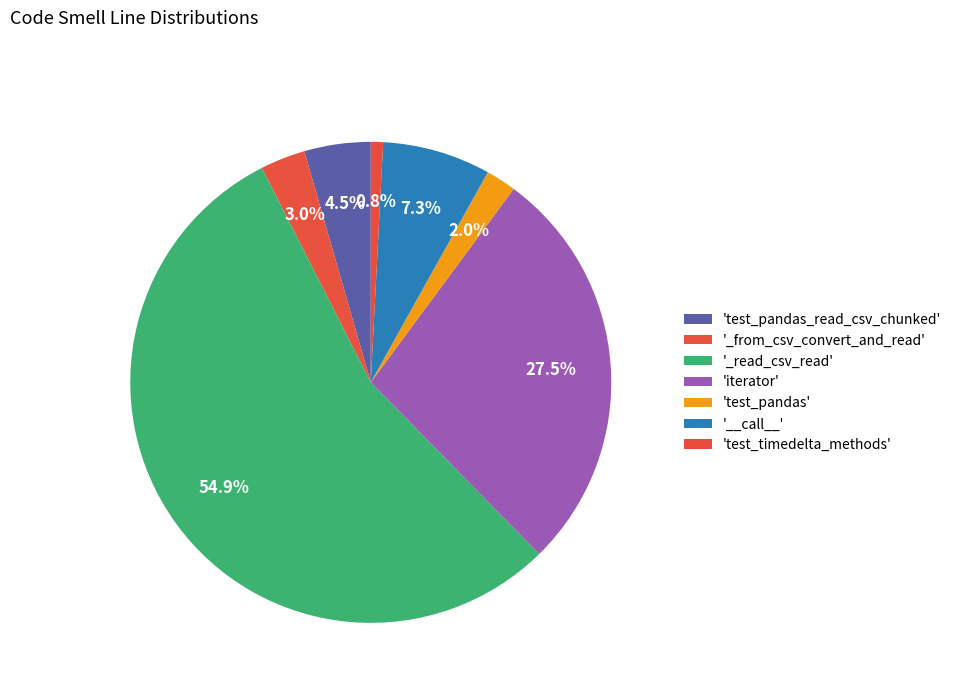

How many segments does this pie chart have?

7